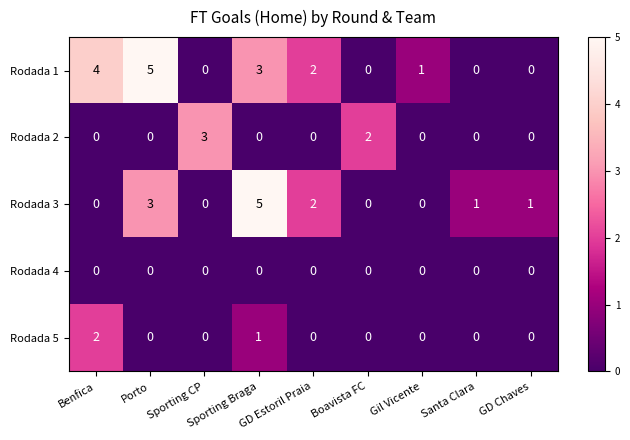

What is the difference between the maximum and minimum values in the Rodada 3 series?

5